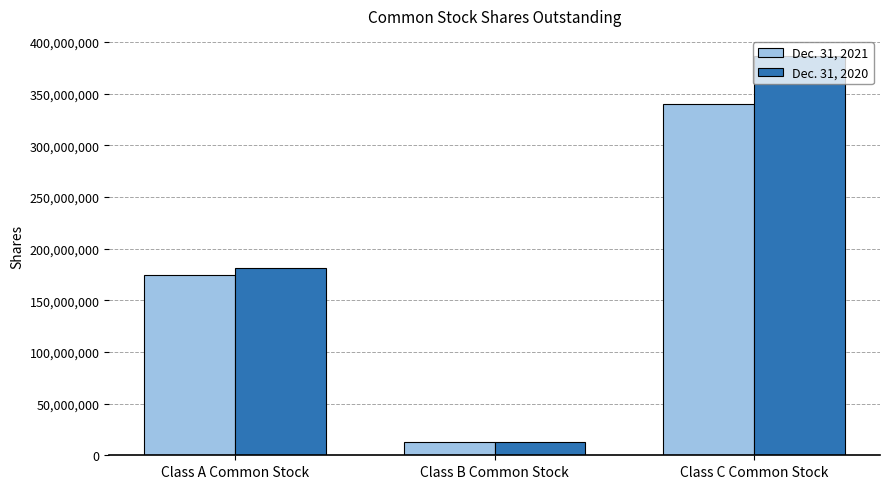

List the series in order of their peak value, highest first.

Dec. 31, 2020, Dec. 31, 2021